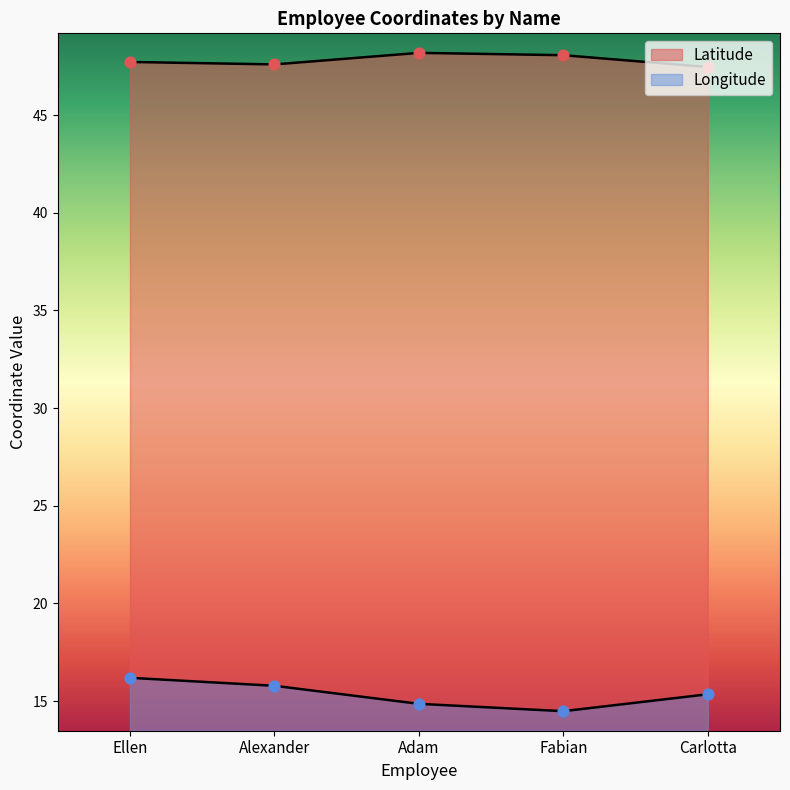

What are all the series names shown in the legend?

Latitude, Longitude